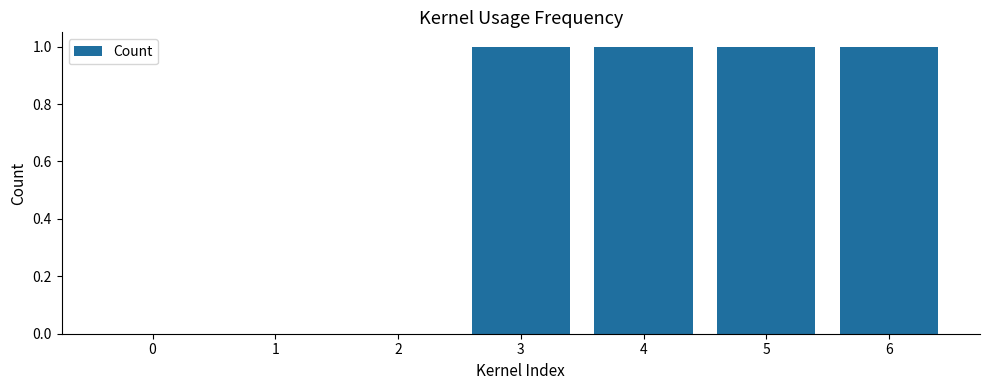

What is the maximum value shown in the chart?

1